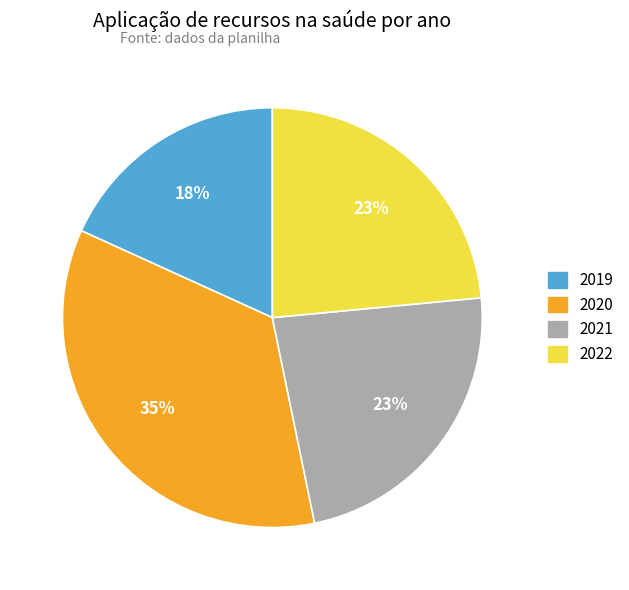

How many segments does this pie chart have?

4